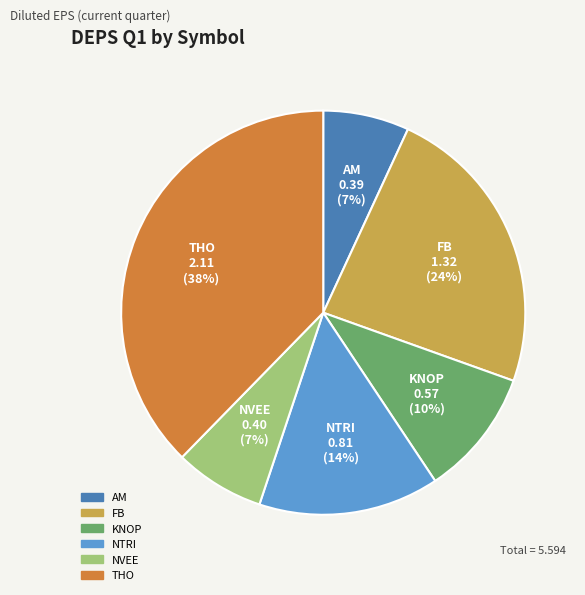

To the nearest percent, what is the difference between the largest and smallest slice percentages?

31%